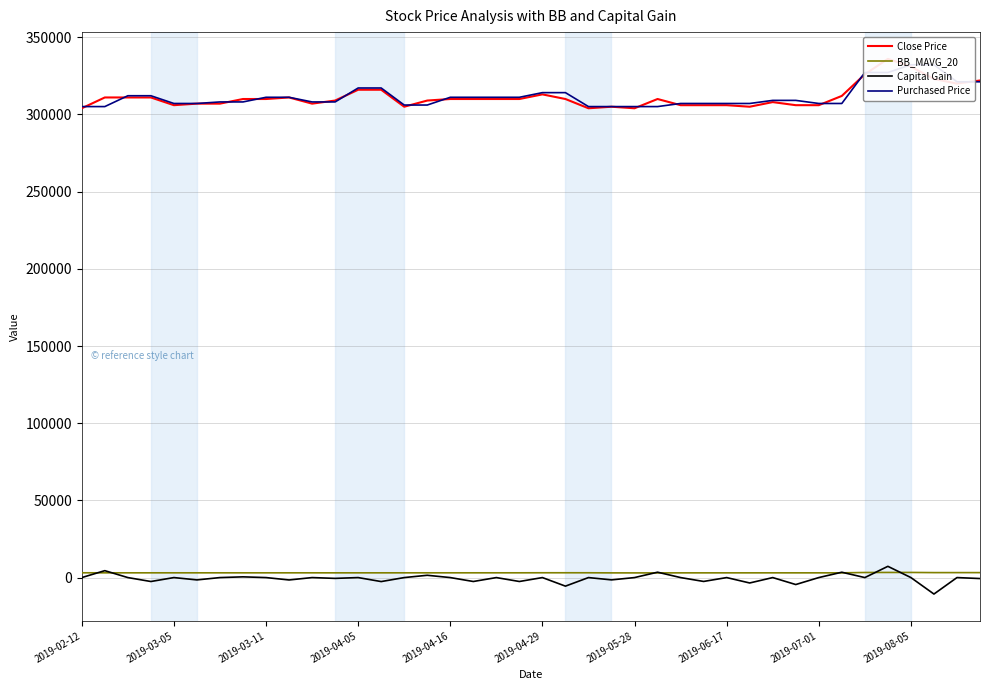

What is the lowest value of the Capital Gain series?

-10676.0